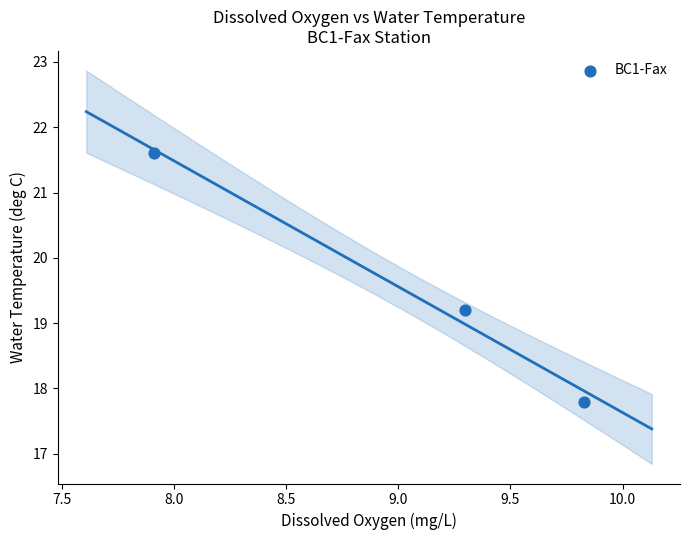

What Y value in the scatter plot is closest to 19?

19.2